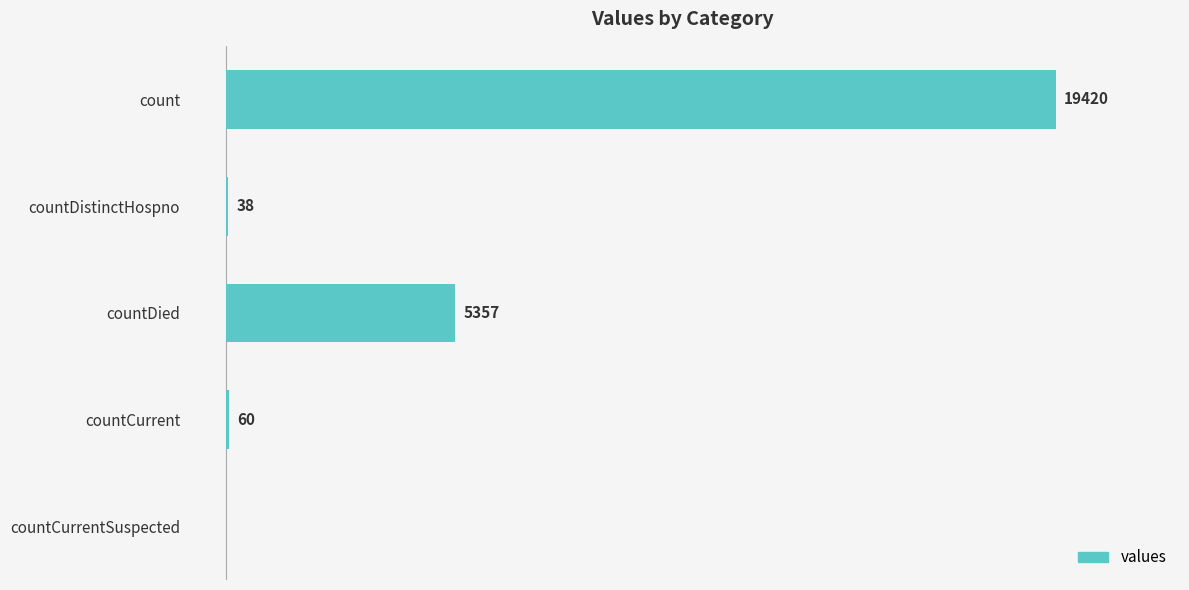

At which label is the value closest to 9710?

countDied